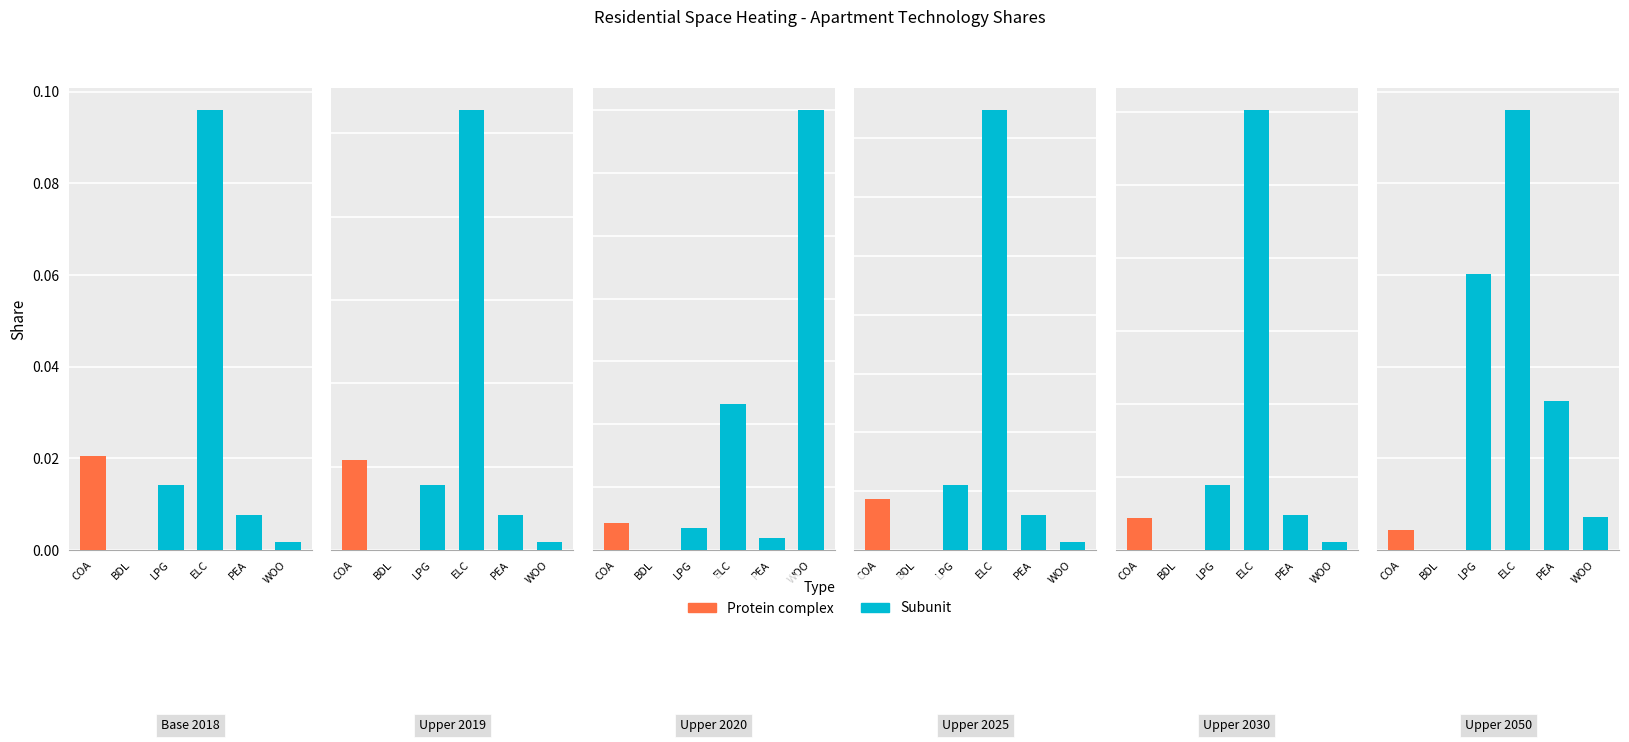

Which category has the highest value in the Upper 2025 series?

ELC